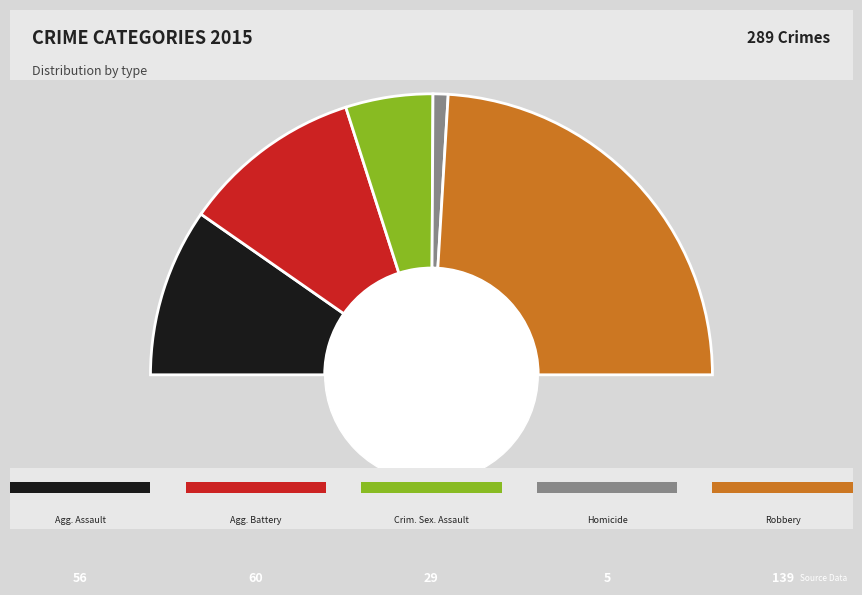

Count the number of slices in the pie.

5